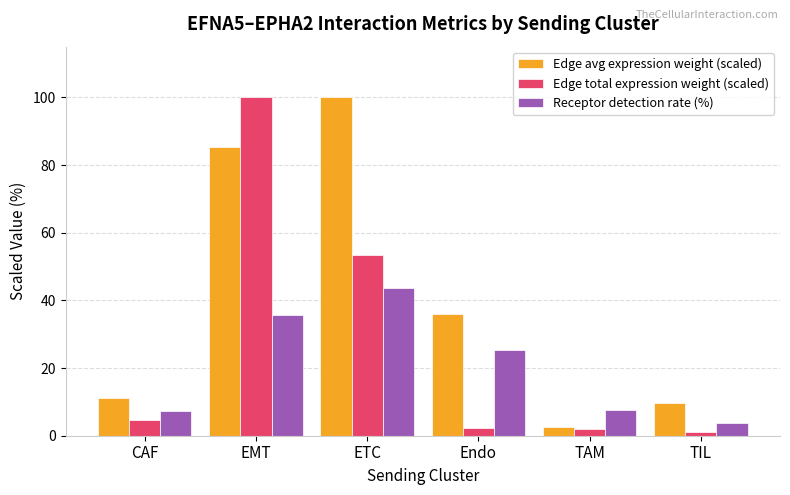

What is the label of the 4th bar from the left?

Endo